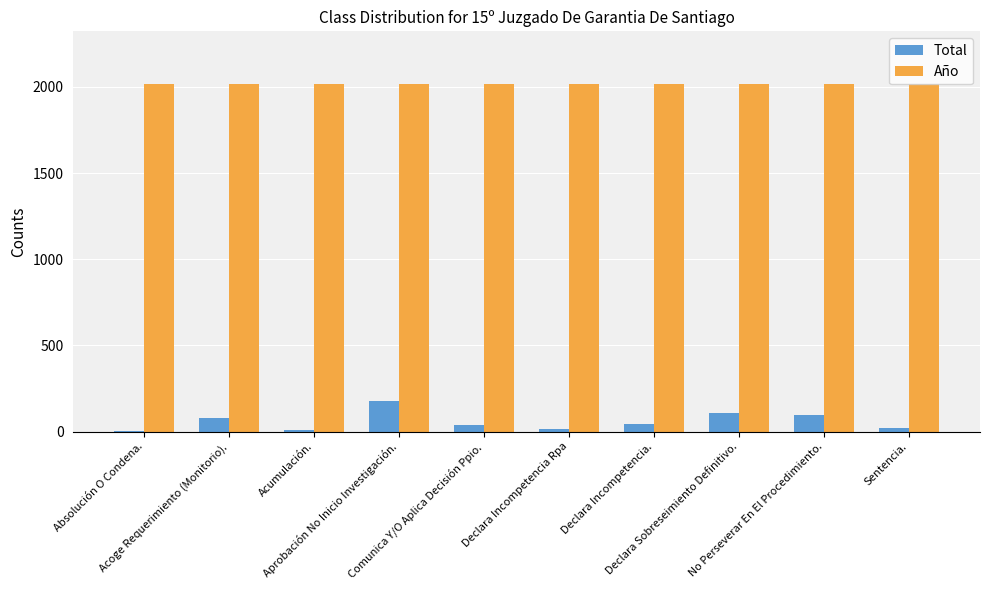

What is the total value across all series at Declara Sobreseimiento Definitivo.?

2129